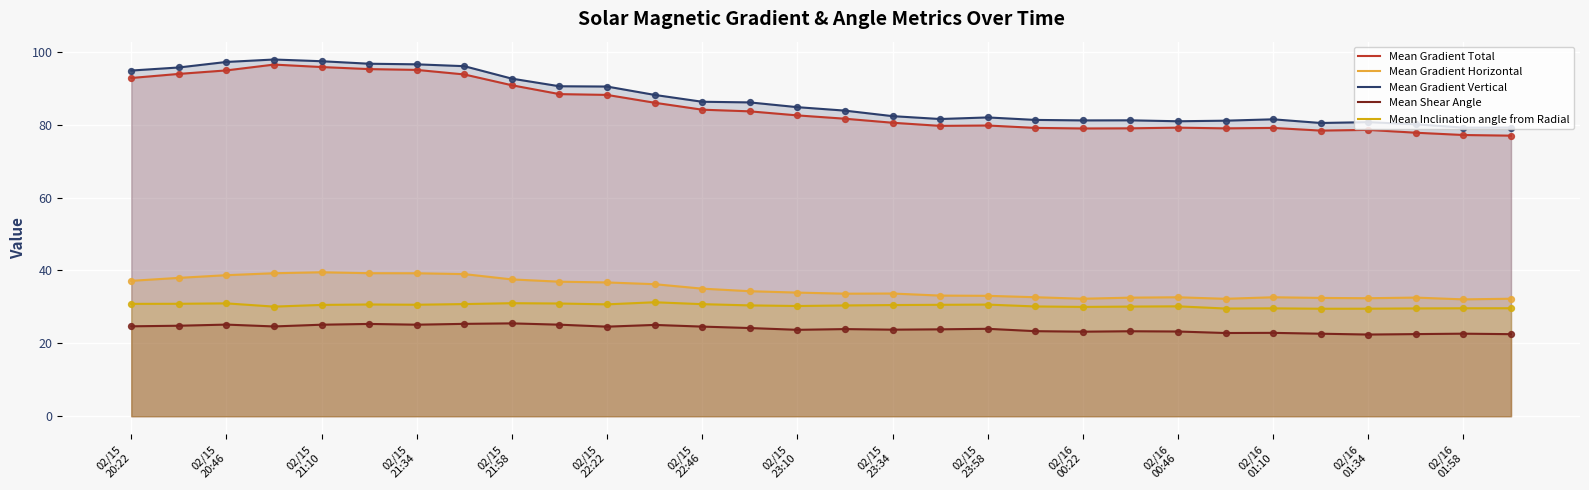

At how many categories does at least one series exceed 50?

30